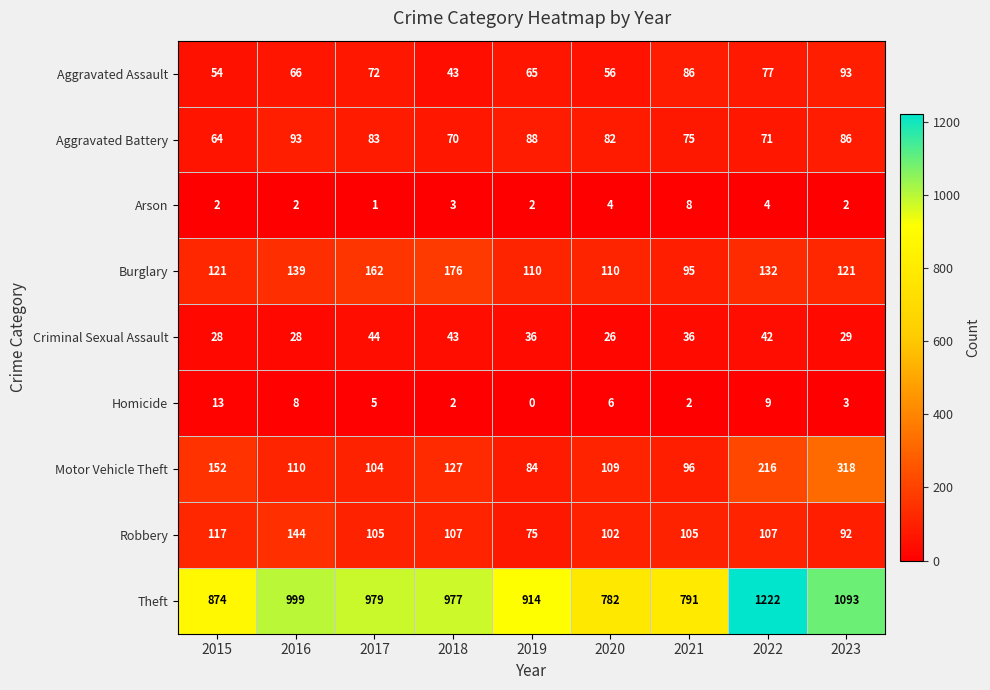

The Arson series shows 2 at 2016. True or false?

True